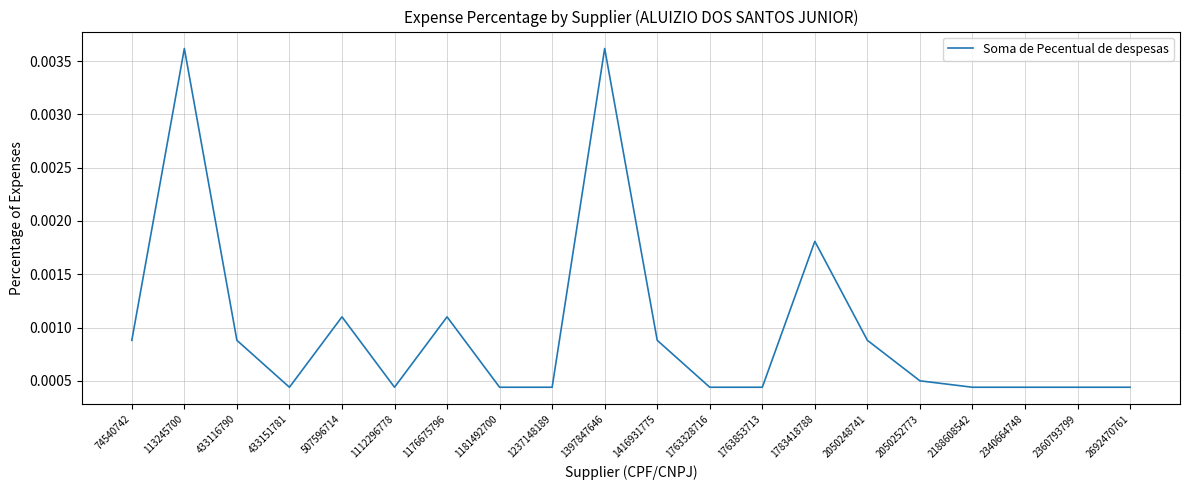

How many lines are shown in the chart?

1